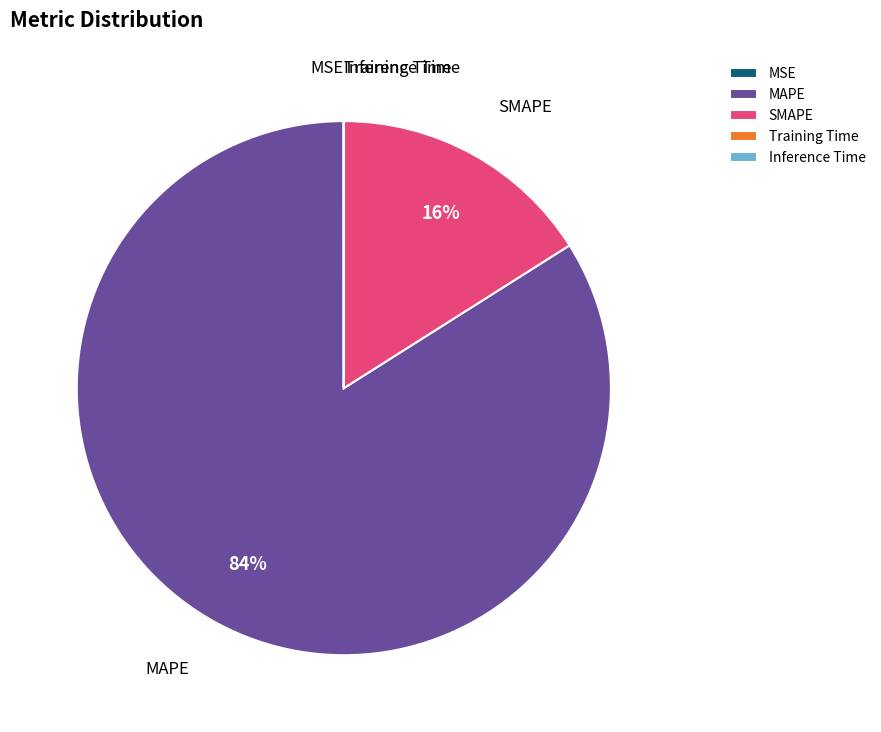

What is the ratio of the value at MAPE to the value at SMAPE?

5.2